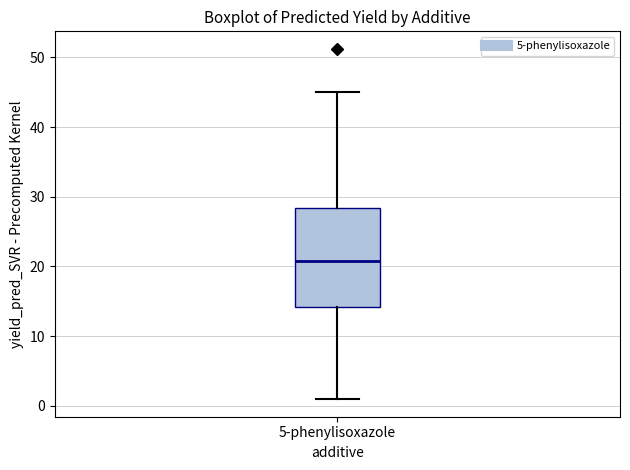

Transcribe this box plot: give where the median line is, the range the box spans, and where the two whiskers end, as read against the y-axis. The values are not printed on the chart, so give them approximately, as read against the axis.

median 21, box 14 to 28, whiskers 1 to 45